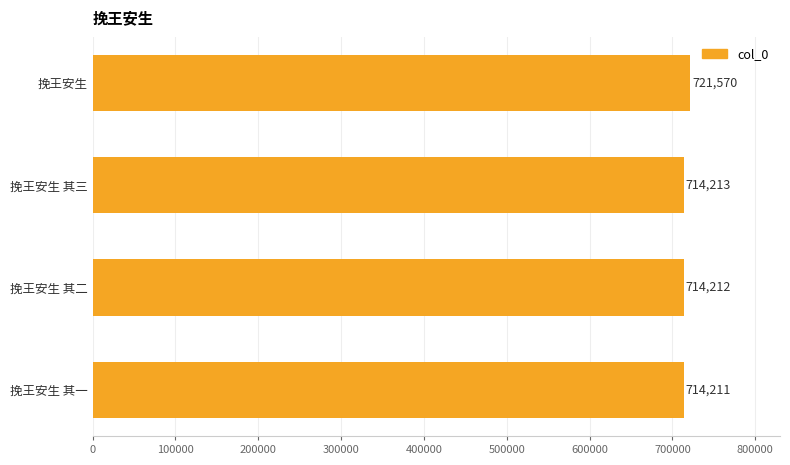

Reading top to bottom, extract all data points from this chart.

721570	714213	714212	714211